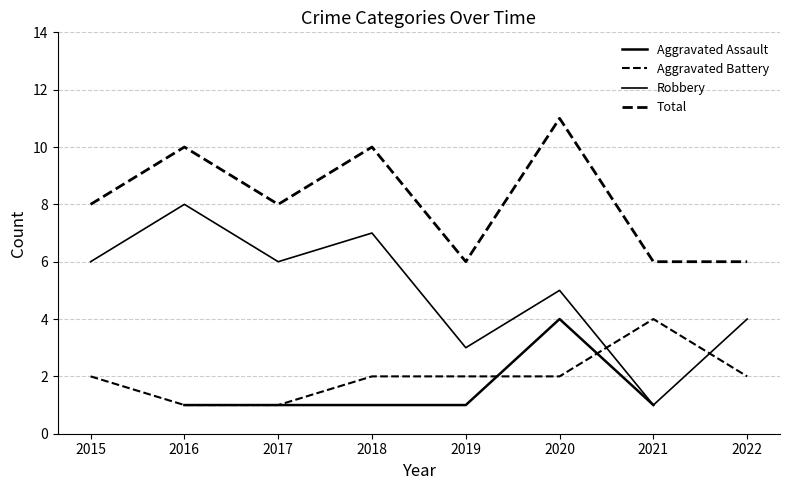

What are all the series names shown in the legend?

Aggravated Assault, Aggravated Battery, Robbery, Total